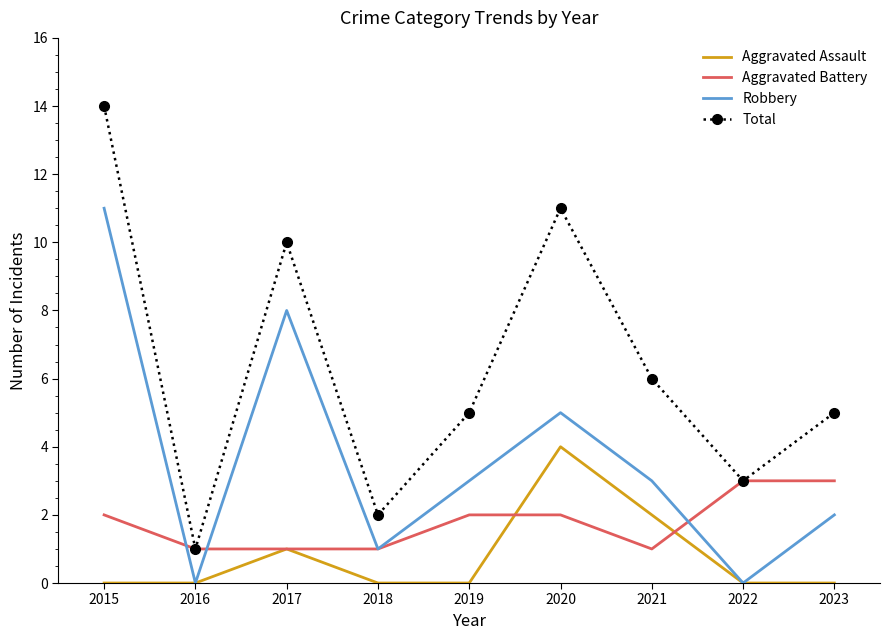

Is the value of Total at 2016 greater than the value of Aggravated Battery at 2019?

No